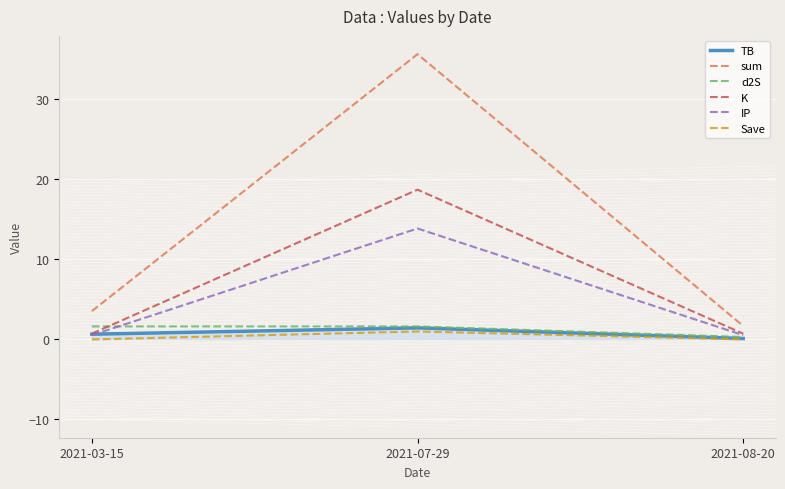

The K series shows 18.7 at 2021-07-29. True or false?

True